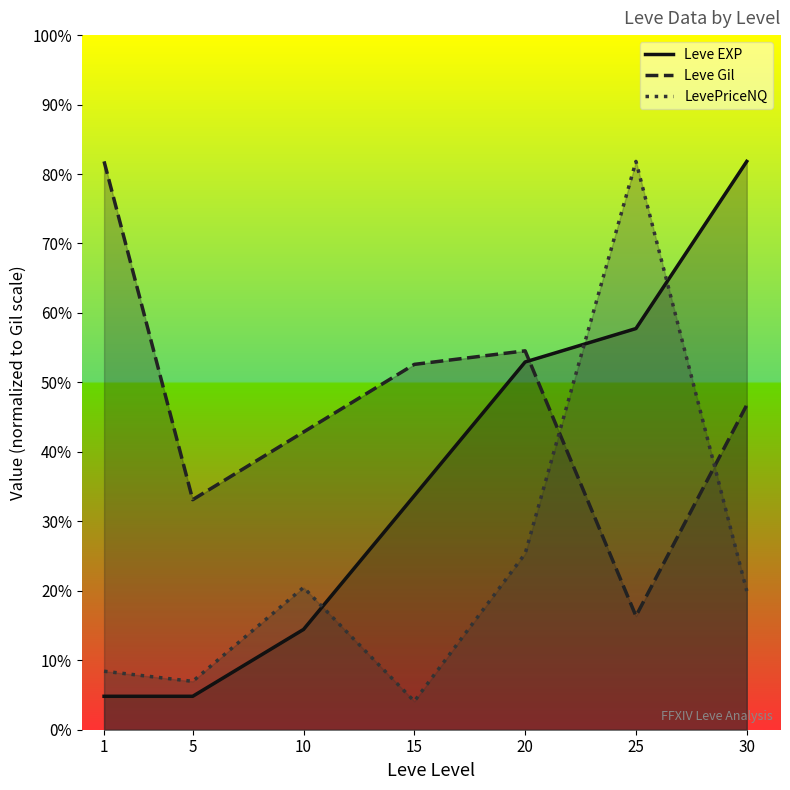

The Leve Gil series shows 243.0 at 15. True or false?

True